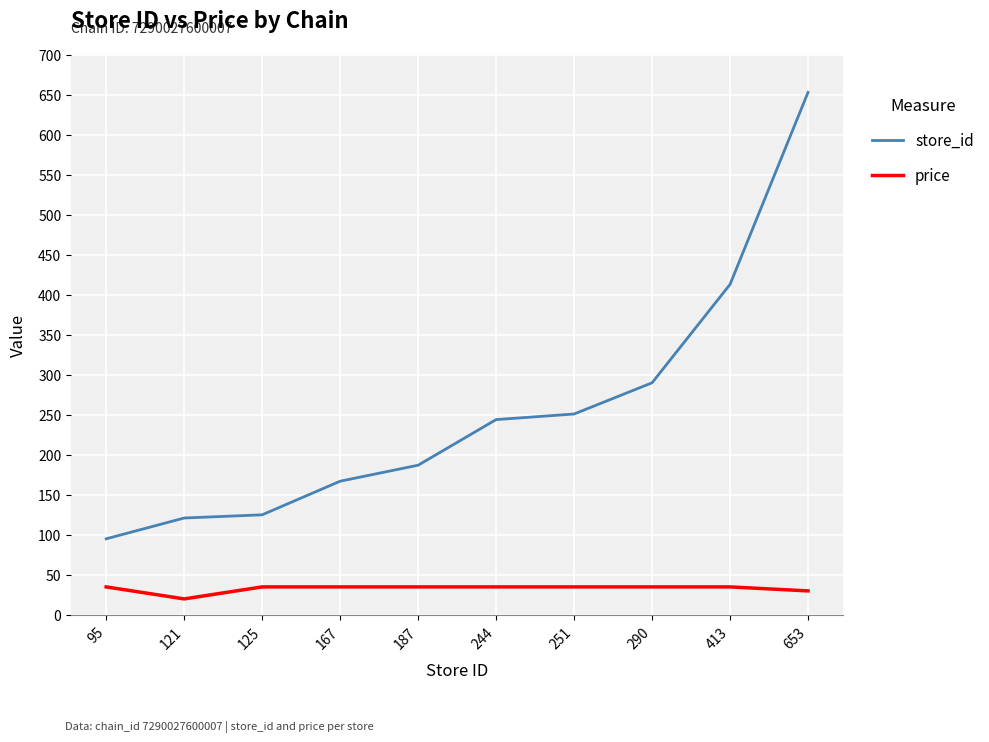

What is the maximum value shown in the chart?

653.0